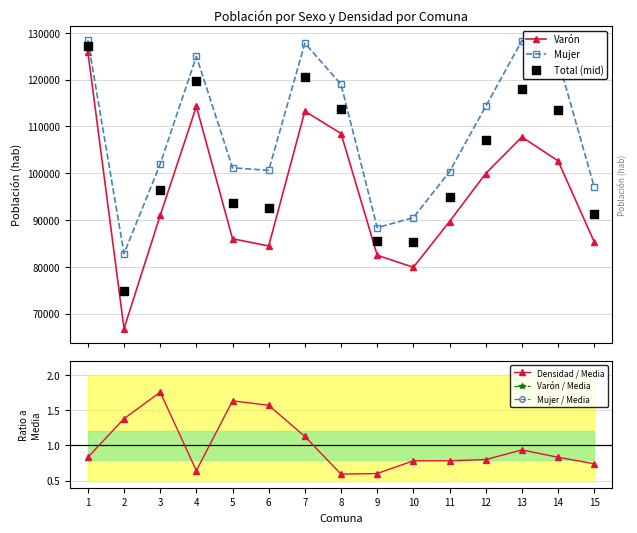

Is the value of Varón / Media at 14 greater than the value of Densidad / Media at 1?

Yes